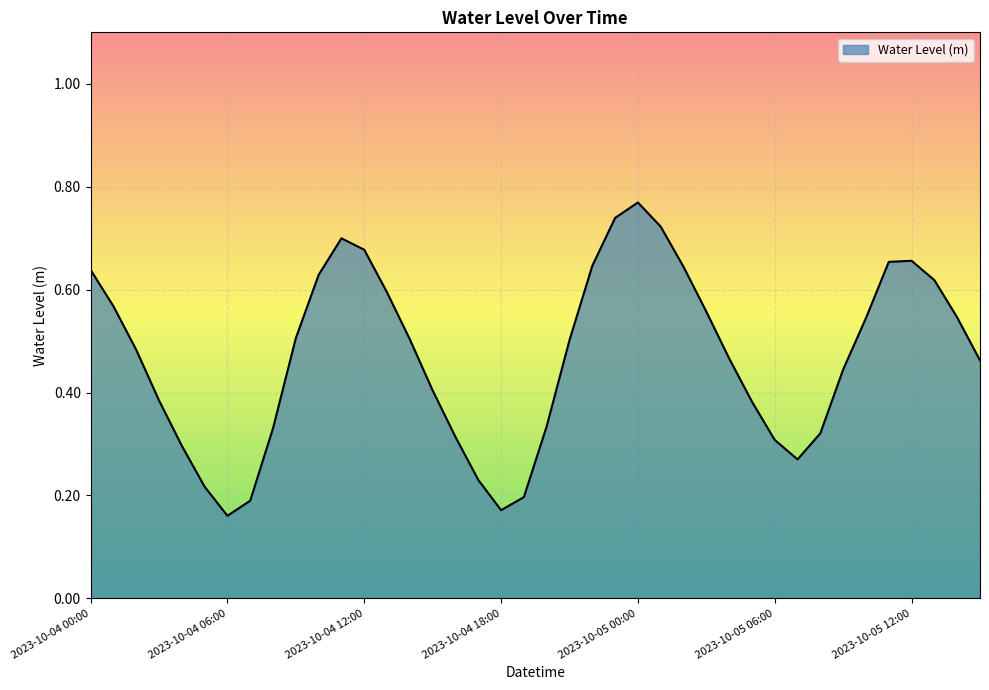

Reading left to right, list all the values displayed in this chart.

0.6	0.6	0.5	0.4	0.3	0.2	0.2	0.2	0.3	0.5	0.6	0.7	0.7	0.6	0.5	0.4	0.3	0.2	0.2	0.2	0.3	0.5	0.6	0.7	0.8	0.7	0.6	0.6	0.5	0.4	0.3	0.3	0.3	0.4	0.5	0.7	0.7	0.6	0.5	0.5